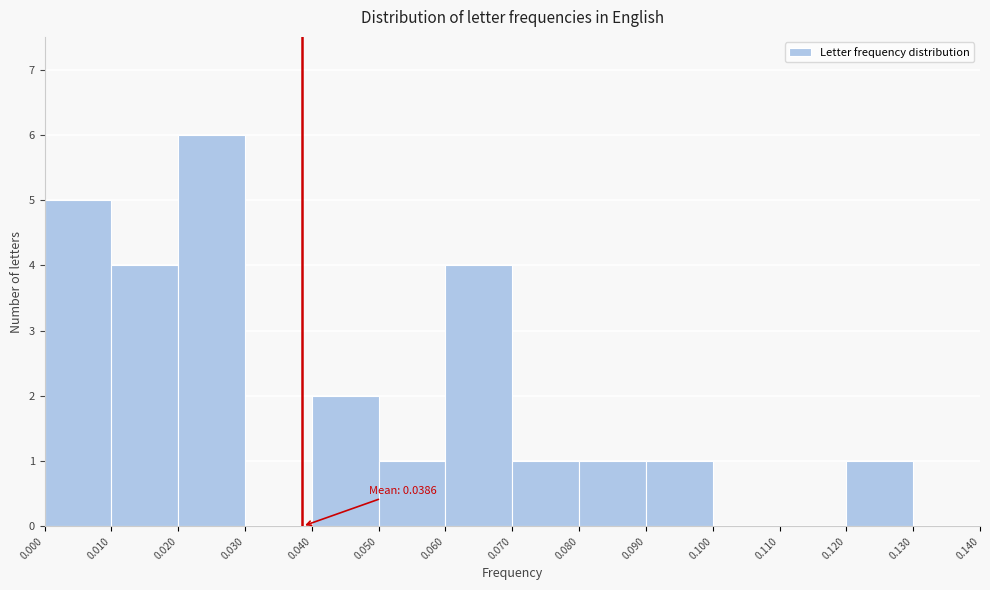

Which range on the x-axis has the tallest bar?

0.020 to 0.030